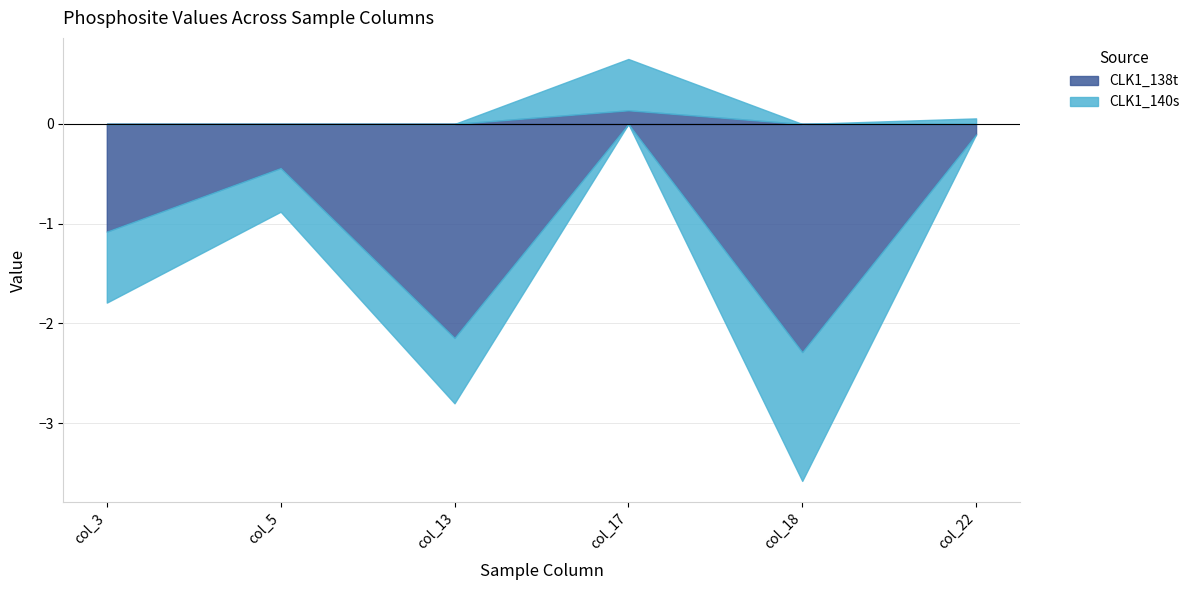

Does the chart display data point markers on the line(s)?

No